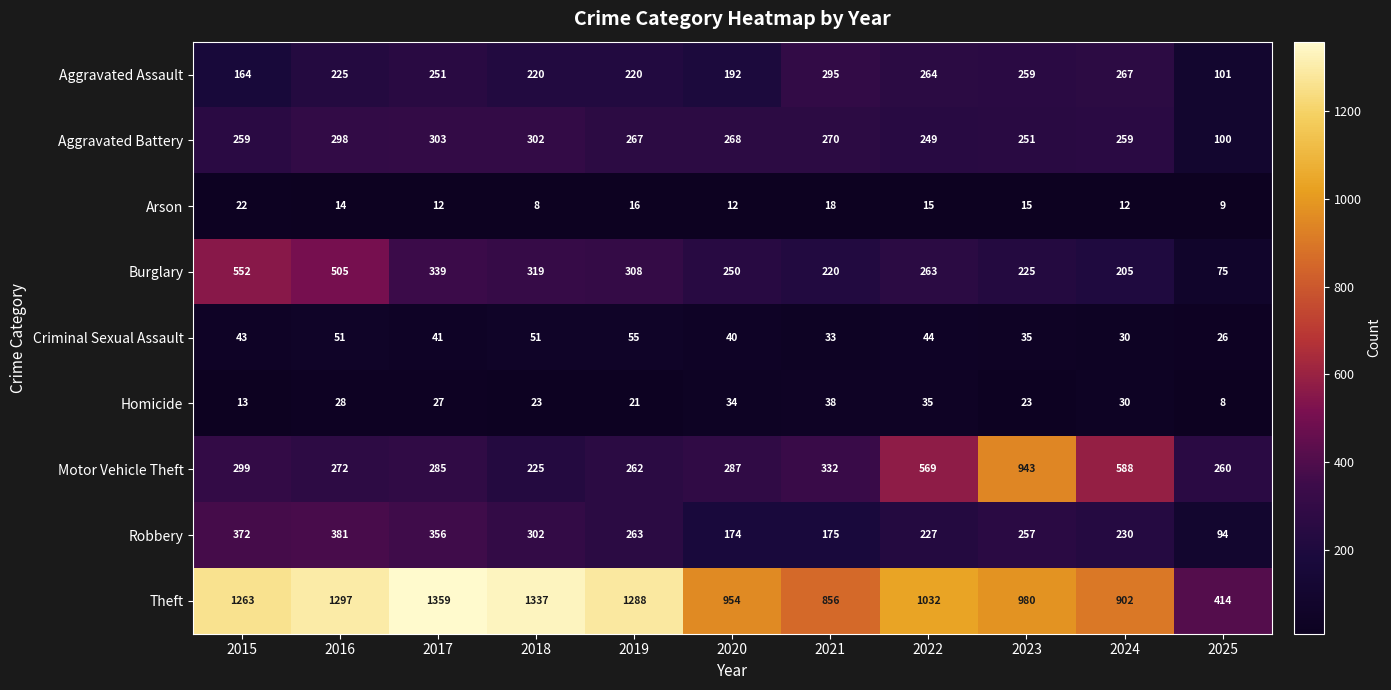

List the series in order of their peak value, highest first.

Theft, Motor Vehicle Theft, Burglary, Robbery, Aggravated Battery, Aggravated Assault, Criminal Sexual Assault, Homicide, Arson